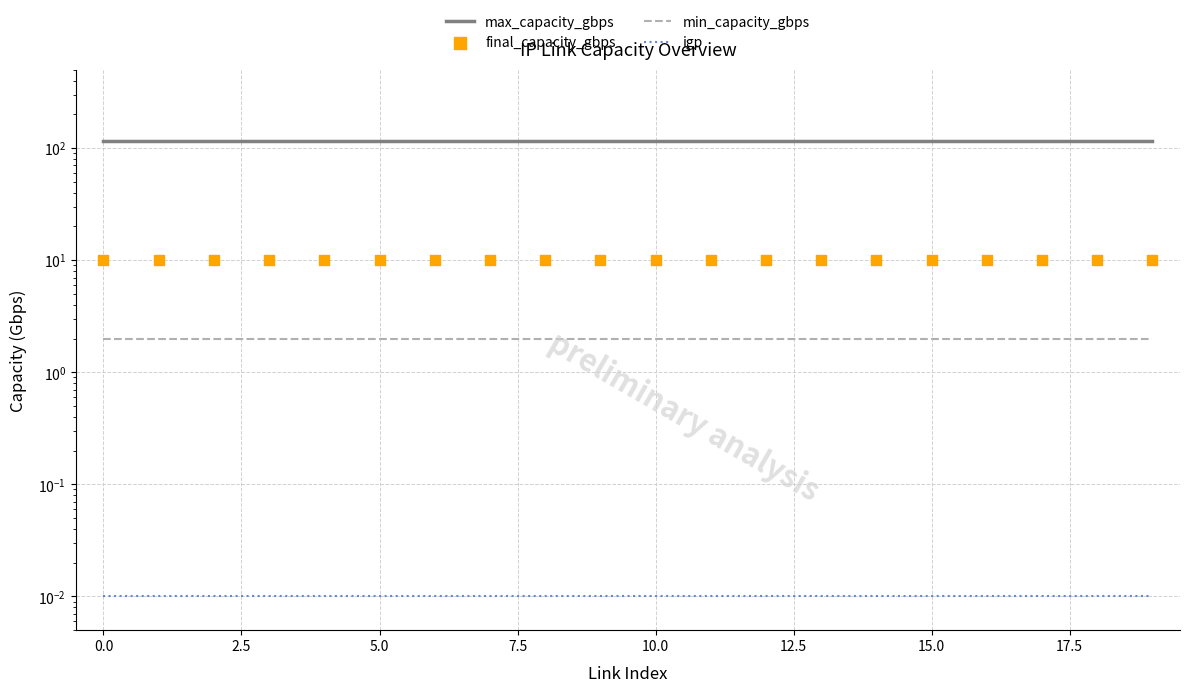

Which series contains the highest Y value?

max_capacity_gbps